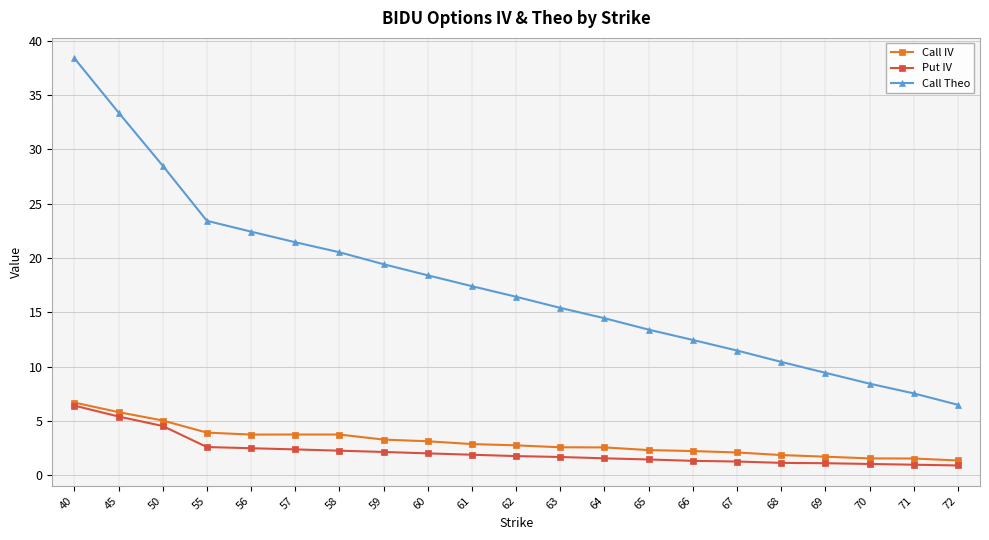

How many lines are shown in the chart?

3